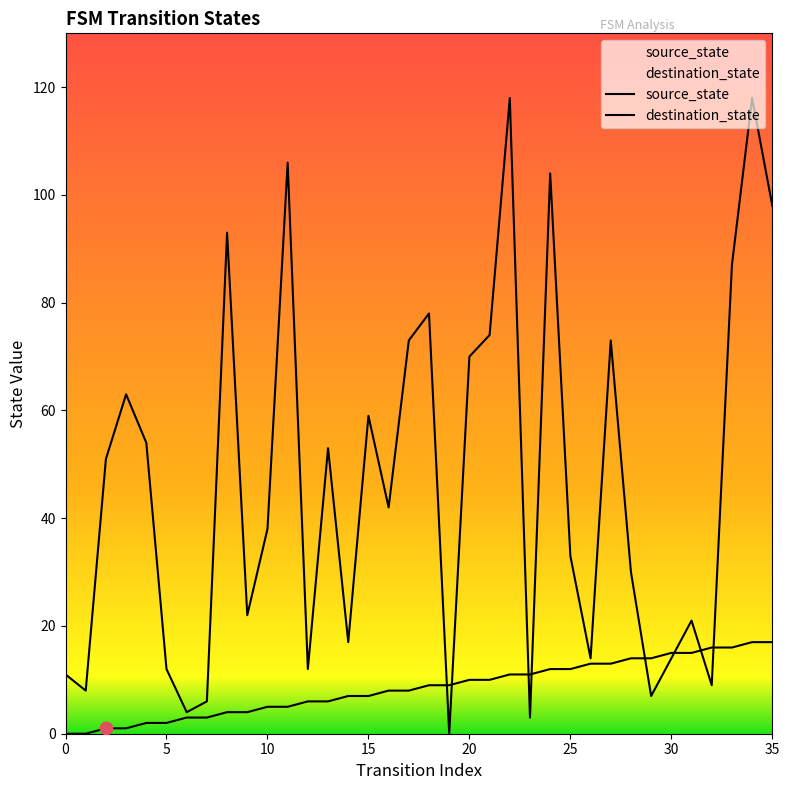

What is the total value across all series at 11?

111